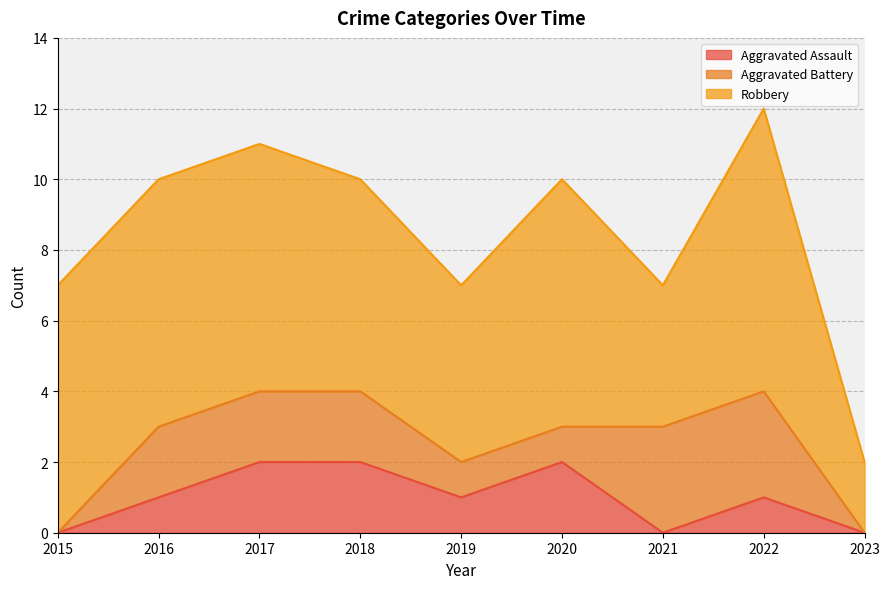

What is the total value across all series at 2015?

7